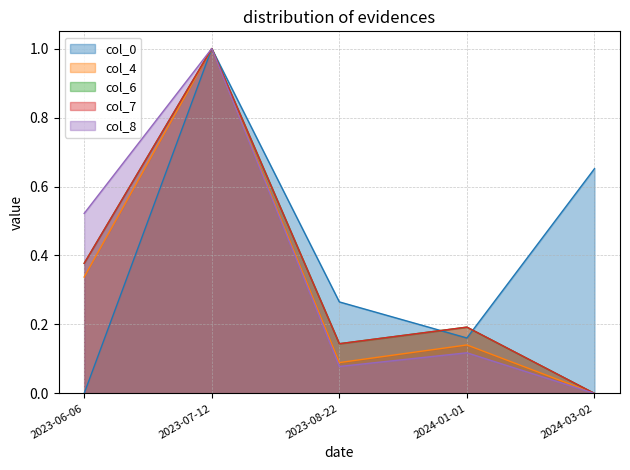

What is the value of the col_0 point at the 5th from the left?

0.7